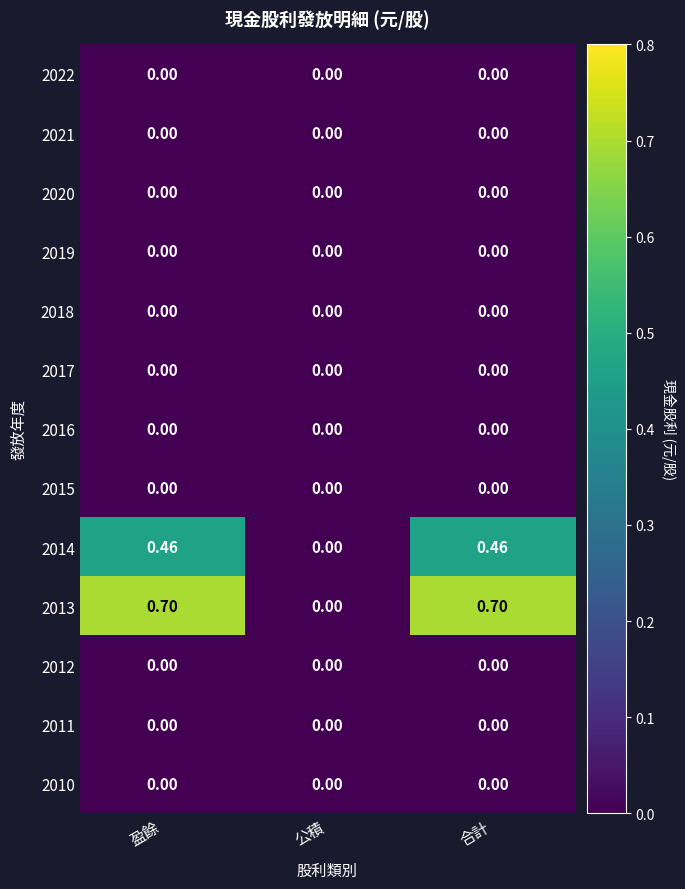

Count the number of categories in the chart.

3